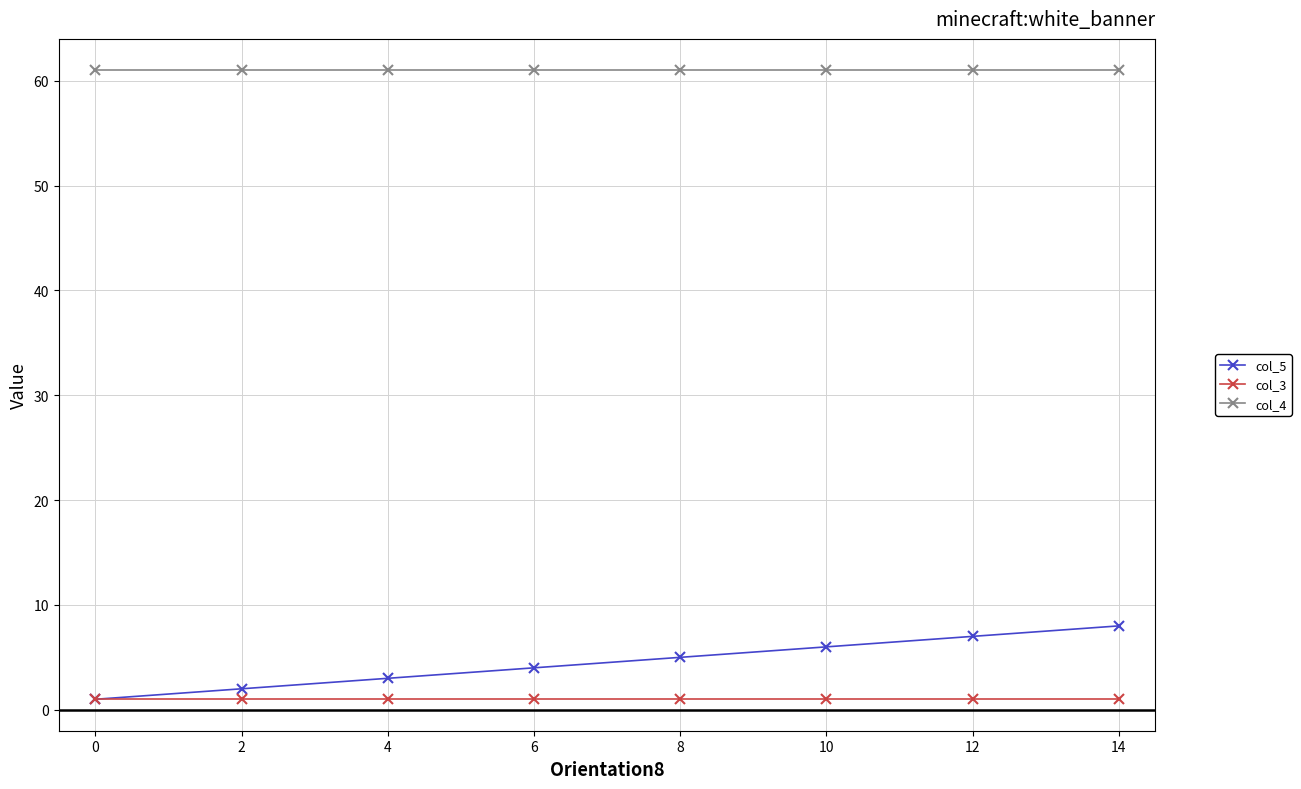

True or false: col_5 and col_4 intersect in this chart.

False